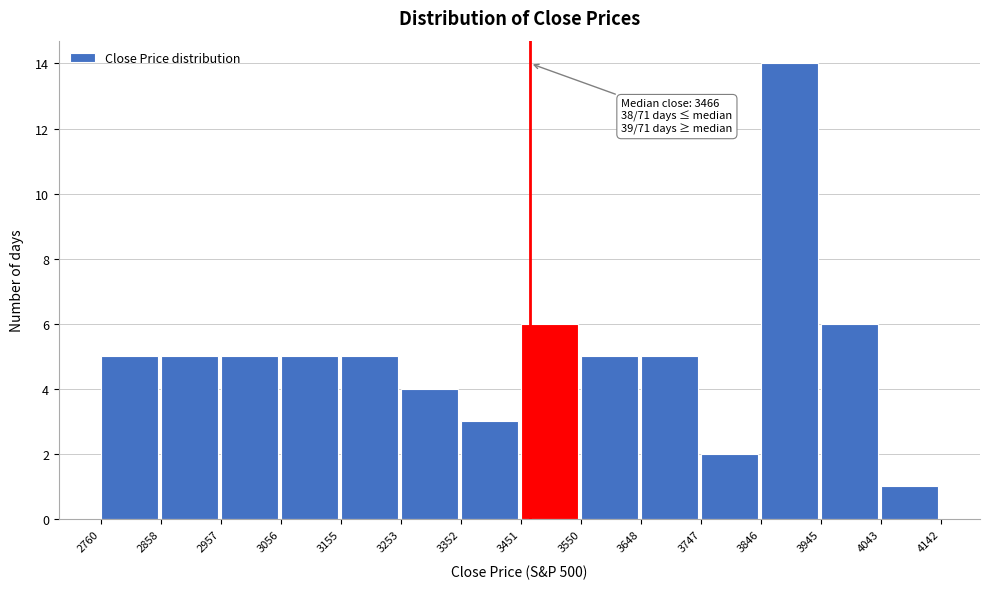

Which range on the x-axis has the tallest bar?

3846 to 3945